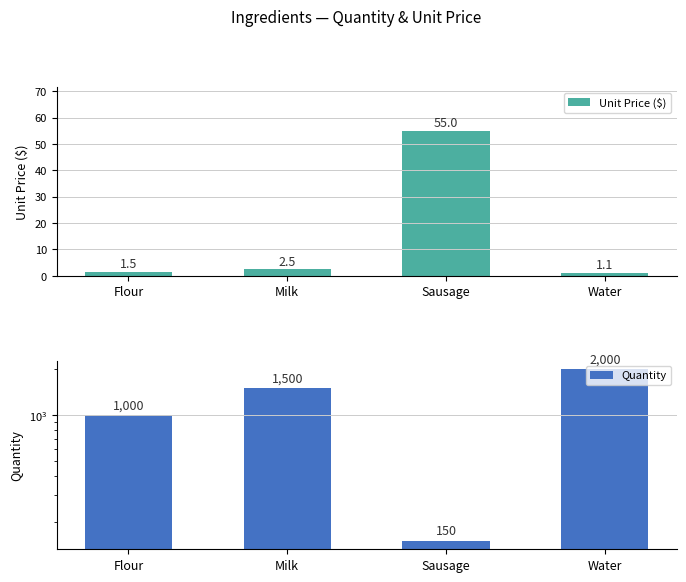

What is the smallest value displayed?

1.1